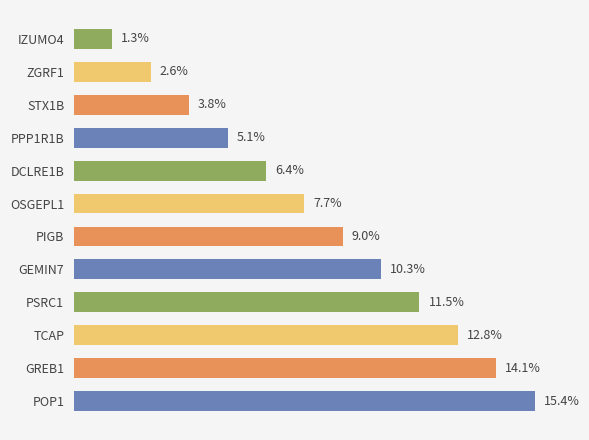

Rank the categories by value from lowest to highest.

IZUMO4, ZGRF1, STX1B, PPP1R1B, DCLRE1B, OSGEPL1, PIGB, GEMIN7, PSRC1, TCAP, GREB1, POP1